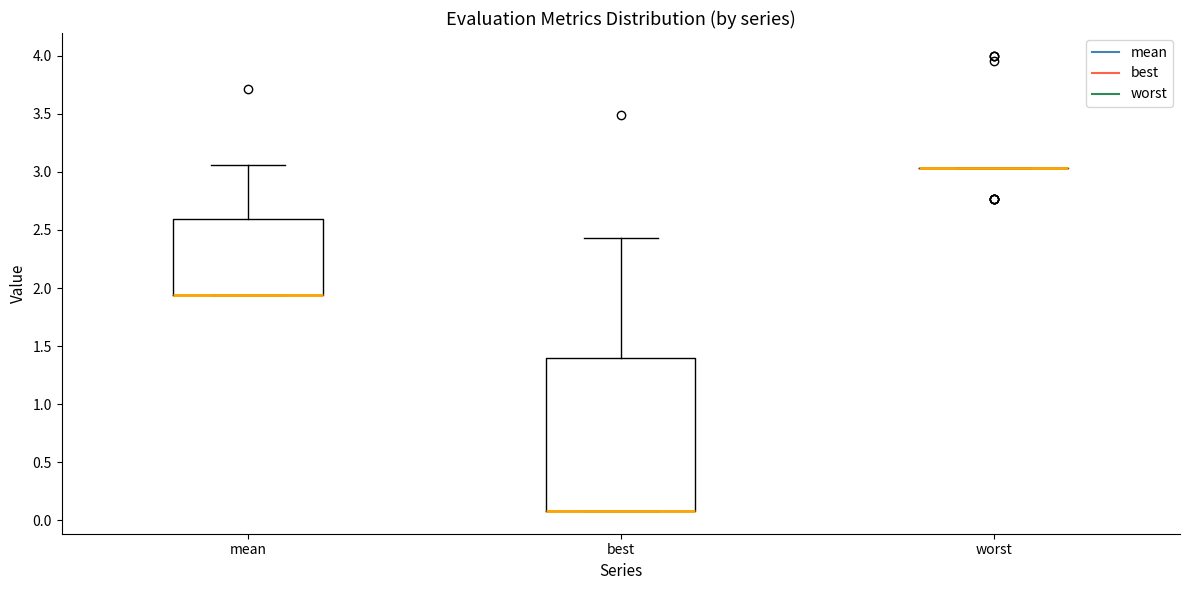

Reading left to right, transcribe this box plot: for each box, give where its median line is, the range the box spans, and where its two whiskers end, as read against the y-axis. The values are not printed on the chart, so give them approximately, as read against the axis.

mean: median 1.95 (drawn on the box's lower edge), box 1.95 to 2.60, whiskers 1.95 to 3.05
best: median 0.10 (drawn on the box's lower edge), box 0.10 to 1.40, whiskers 0.10 to 2.45
worst: box collapsed to a line at 3.05, whiskers 3.05 to 3.05